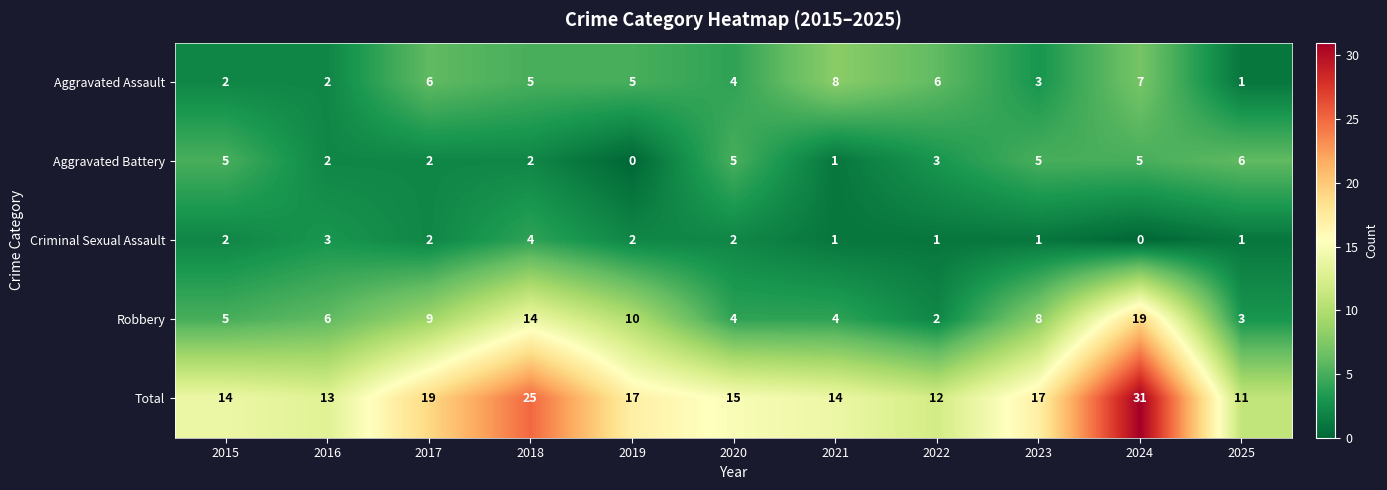

Count the number of data series in this chart.

5